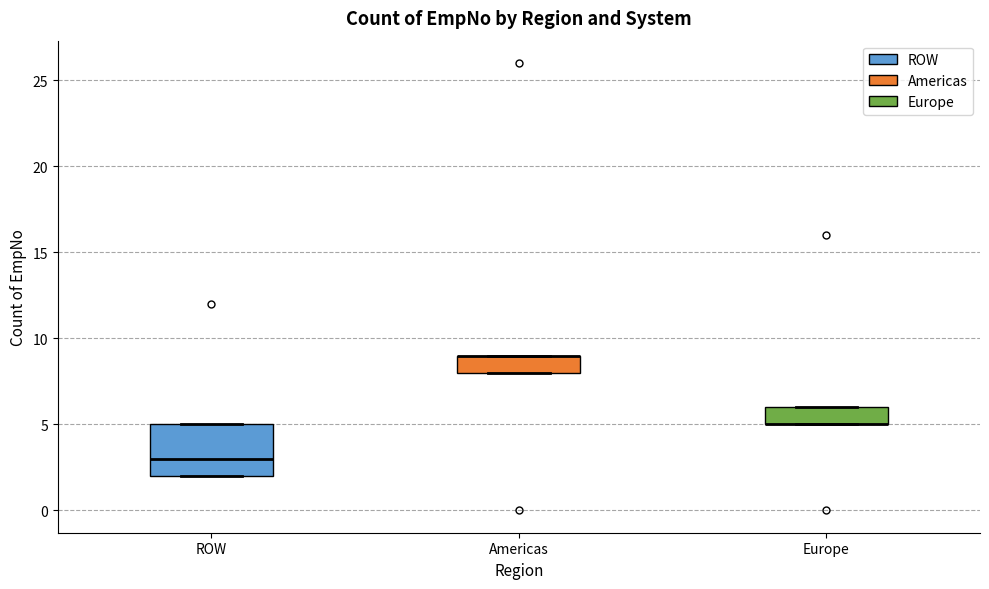

Reading left to right, transcribe this box plot: for each box, give where its median line is, the range the box spans, and where its two whiskers end, as read against the y-axis. The values are not printed on the chart, so give them approximately, as read against the axis.

ROW: median 3, box 2 to 5, whiskers 2 to 5
Americas: median 9 (drawn on the box's upper edge), box 8 to 9, whiskers 8 to 9
Europe: median 5 (drawn on the box's lower edge), box 5 to 6, whiskers 5 to 6